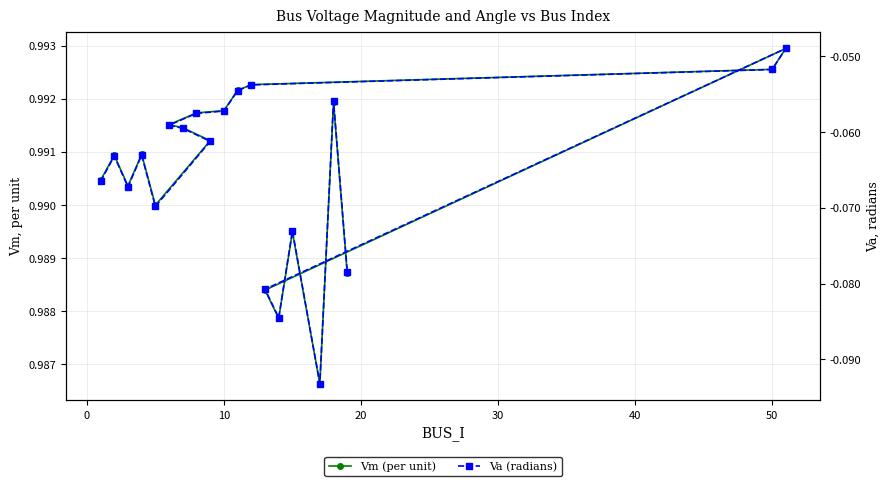

Is the value of Va (radians) at 17 greater than the value of Vm (per unit) at 14?

No